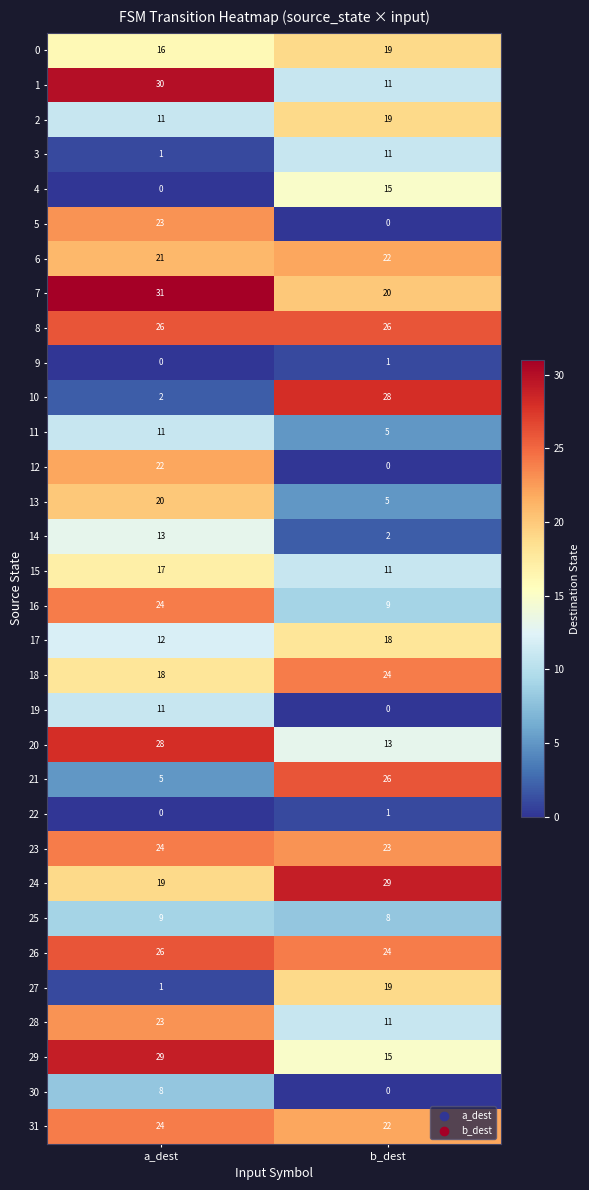

At which label is 2 closest to 15?

a_dest